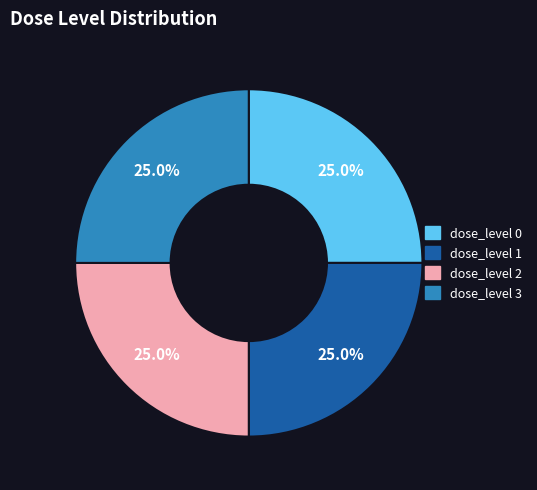

Is it true that dose_level 0 is 11% of the pie?

False